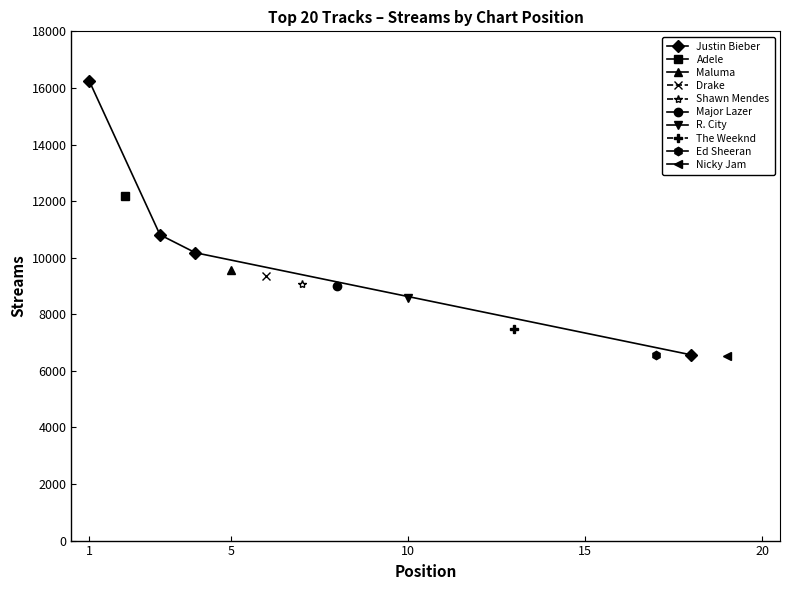

What is the value of the Justin Bieber point at the 3rd from the left?

10174